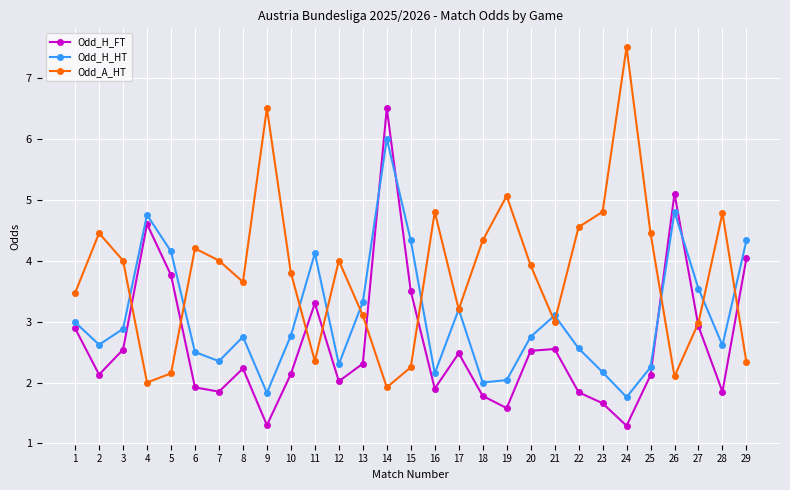

At which category does Odd_A_HT reach its first local peak?

2